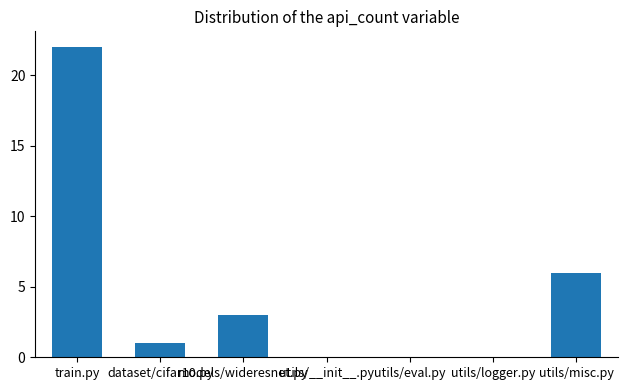

The value at utils/eval.py is 0. True or false?

True